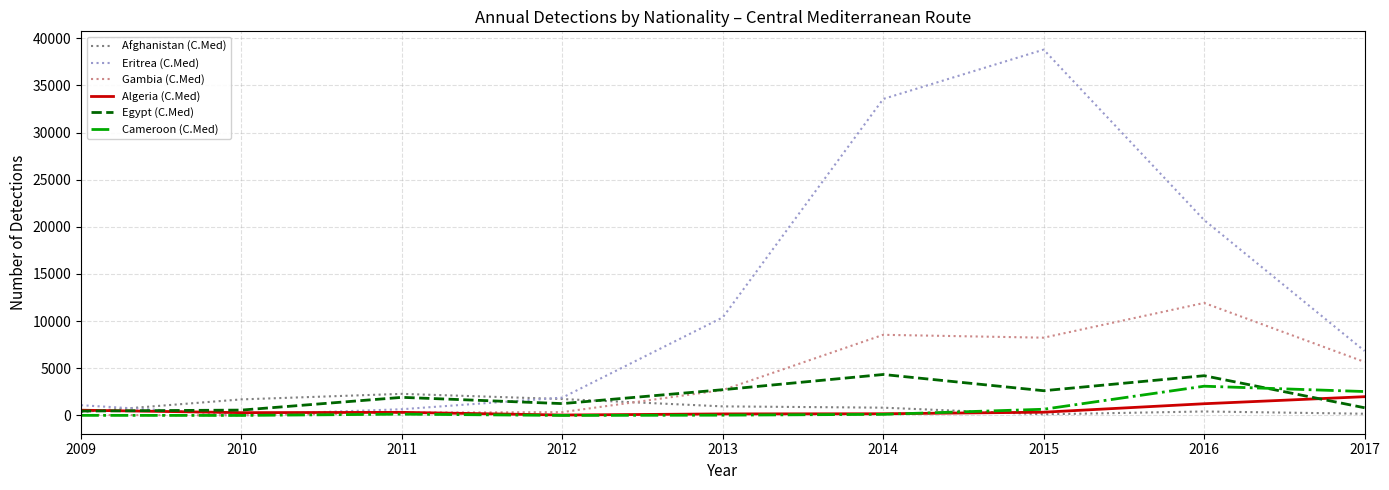

What are all the series names shown in the legend?

Afghanistan (C.Med), Eritrea (C.Med), Gambia (C.Med), Algeria (C.Med), Egypt (C.Med), Cameroon (C.Med)